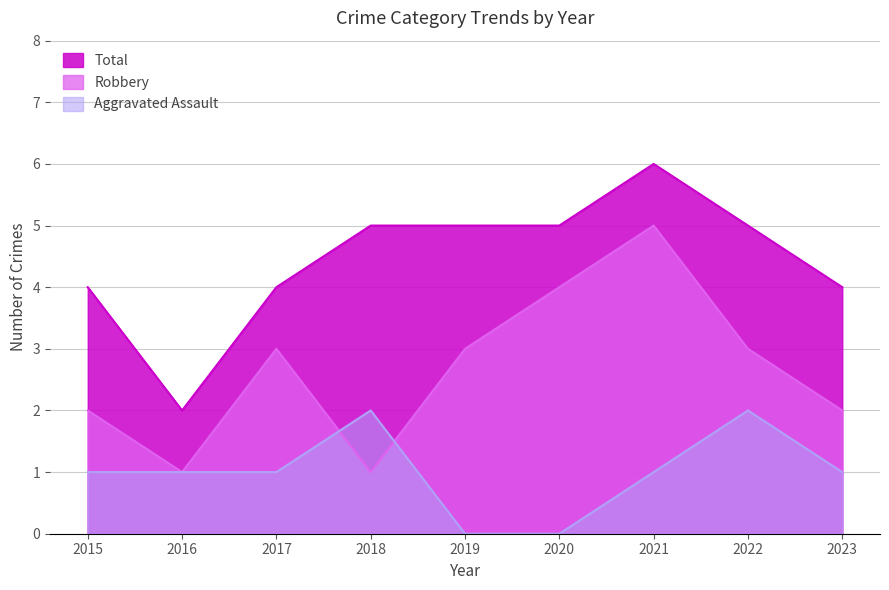

Which series has the largest total across all categories?

Total